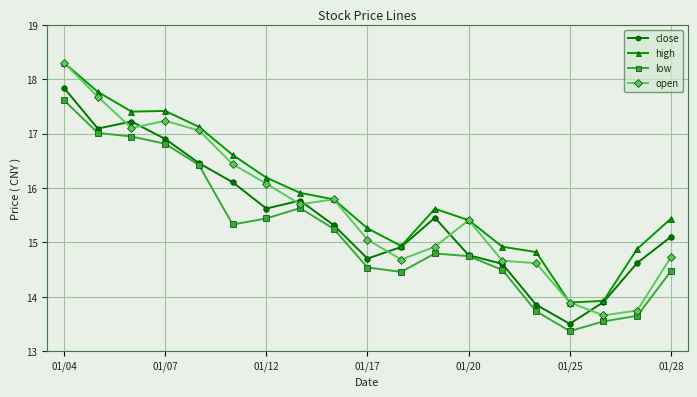

Count the number of data series in this chart.

4